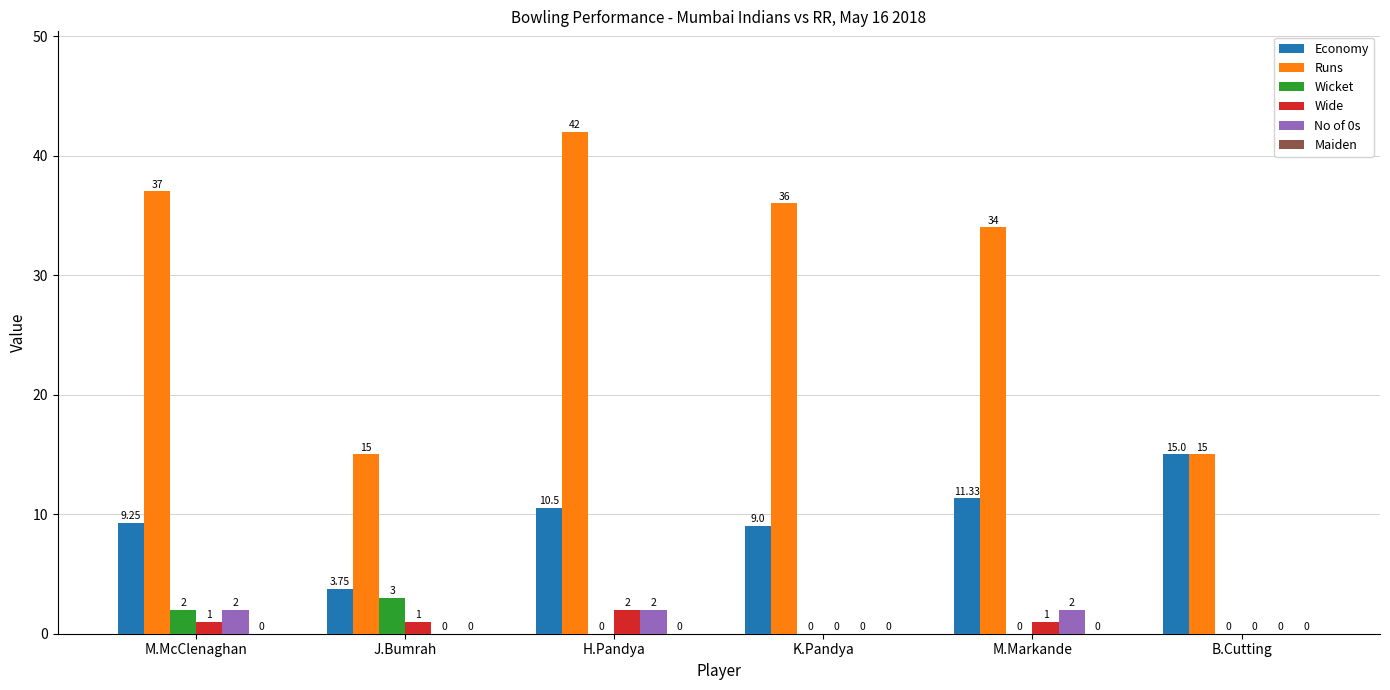

Is the value of Wide at J.Bumrah greater than the value of Runs at M.Markande?

No